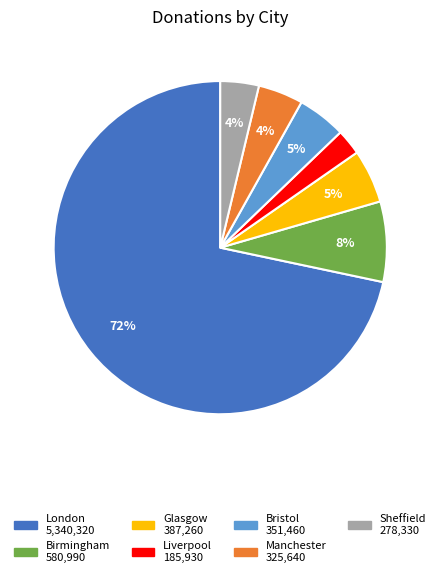

What is the majority slice?

London